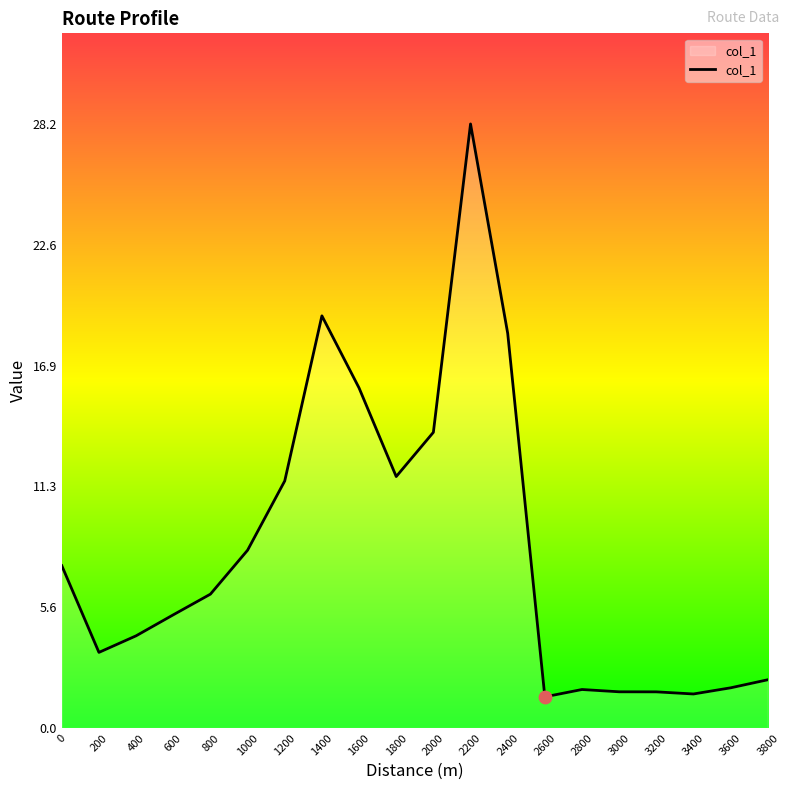

Approximately how many times larger is the value at 2000 compared to 3800?

6.1